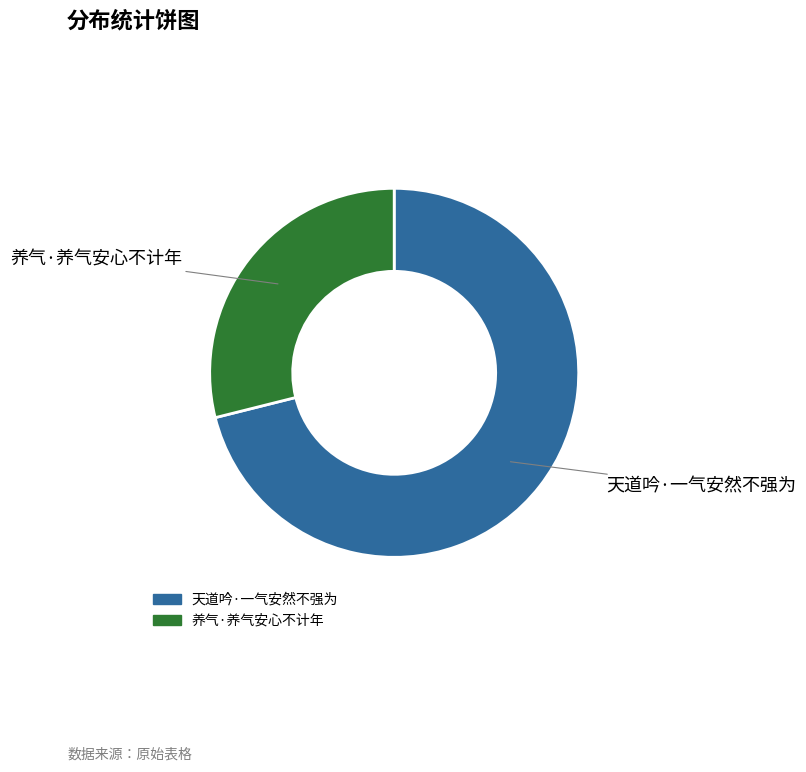

Combined, do 养气·养气安心不计年 and 天道吟·一气安然不强为 account for over 50%?

Yes